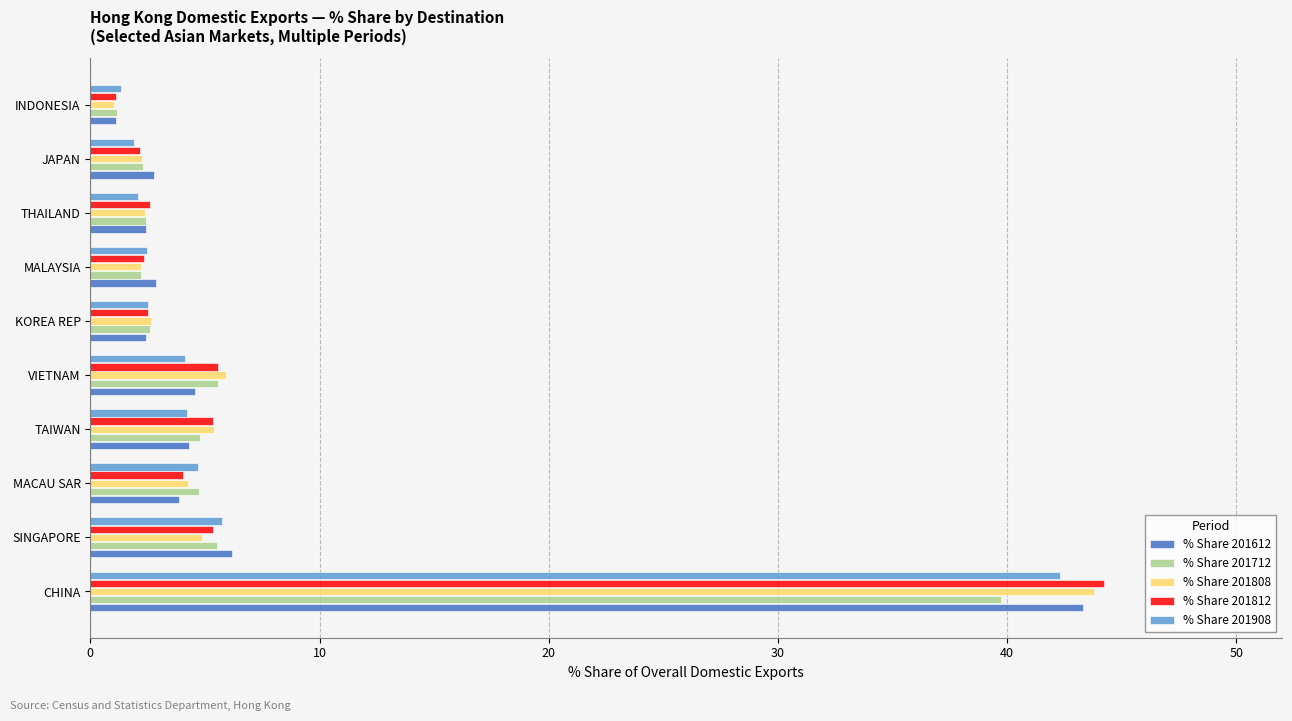

What is the difference between the second highest and second lowest values in the % Share 201812 series?

3.4